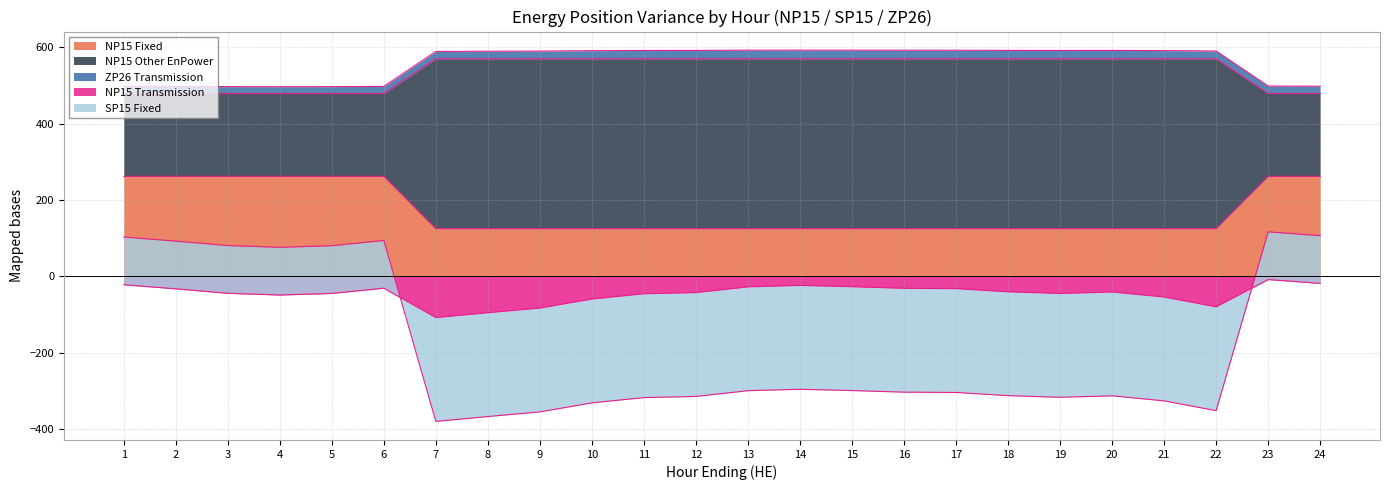

At which label does NP15 Transmission reach its minimum?

7